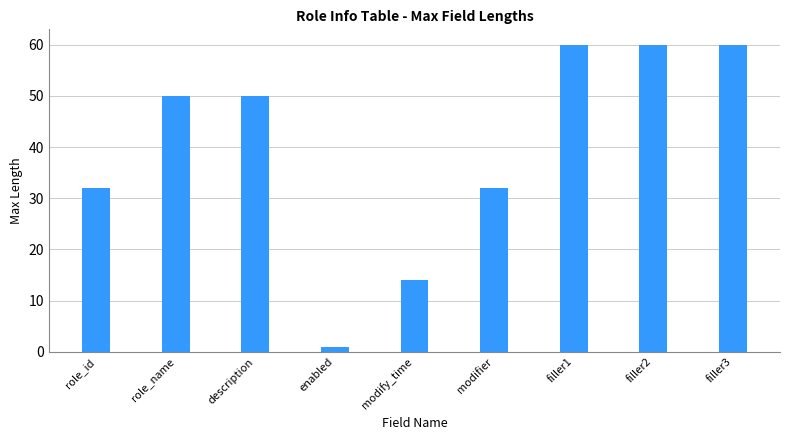

Reading left to right, transcribe all the data shown in this chart.

32	50	50	1	14	32	60	60	60